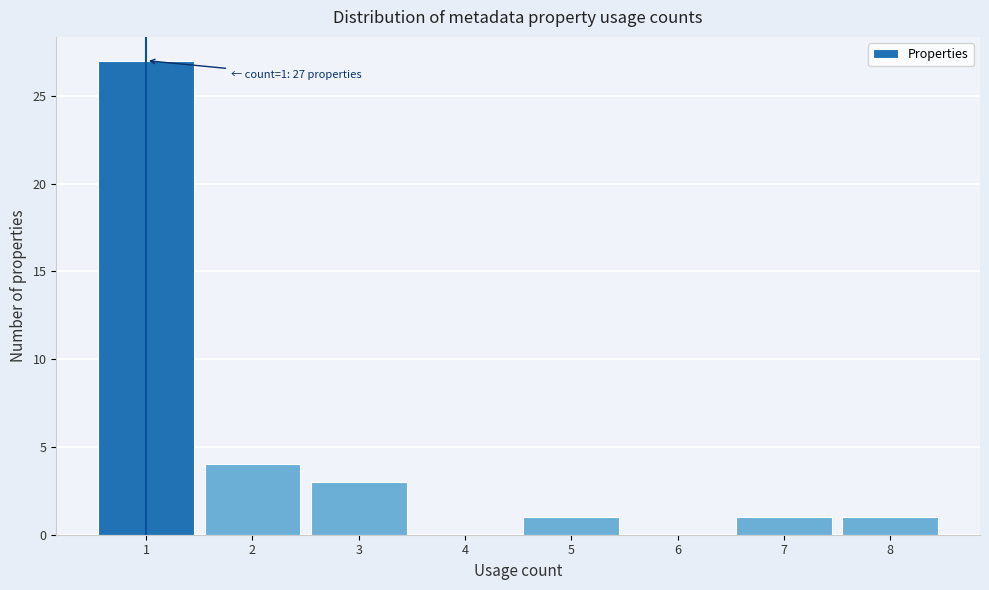

Which range on the x-axis has the tallest bar?

0.5 to 1.5